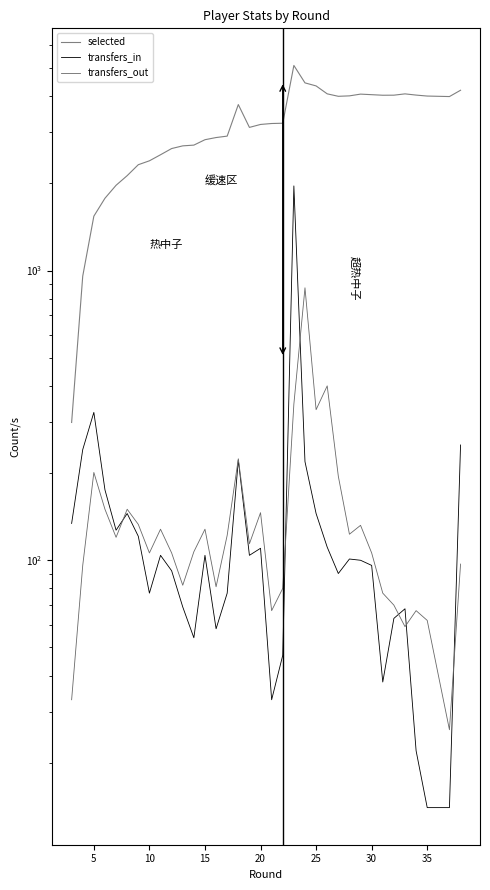

True or false: selected and transfers_in intersect in this chart.

False